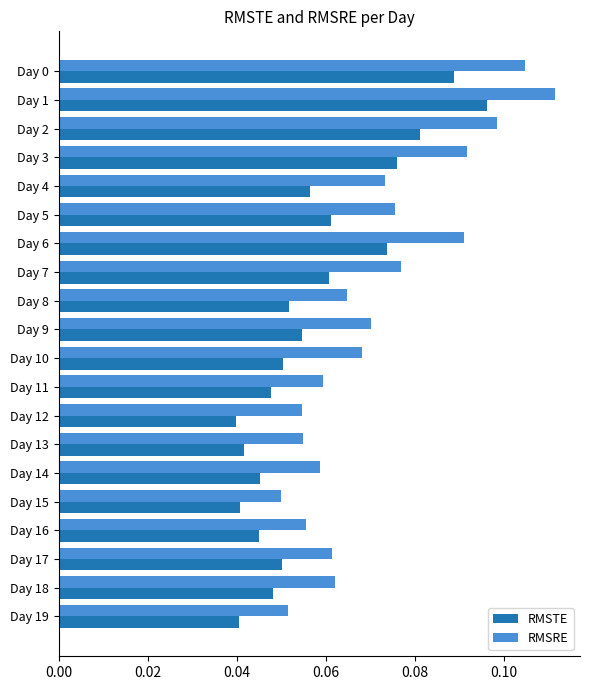

At which category does the chart reach its peak across all series?

Day 1